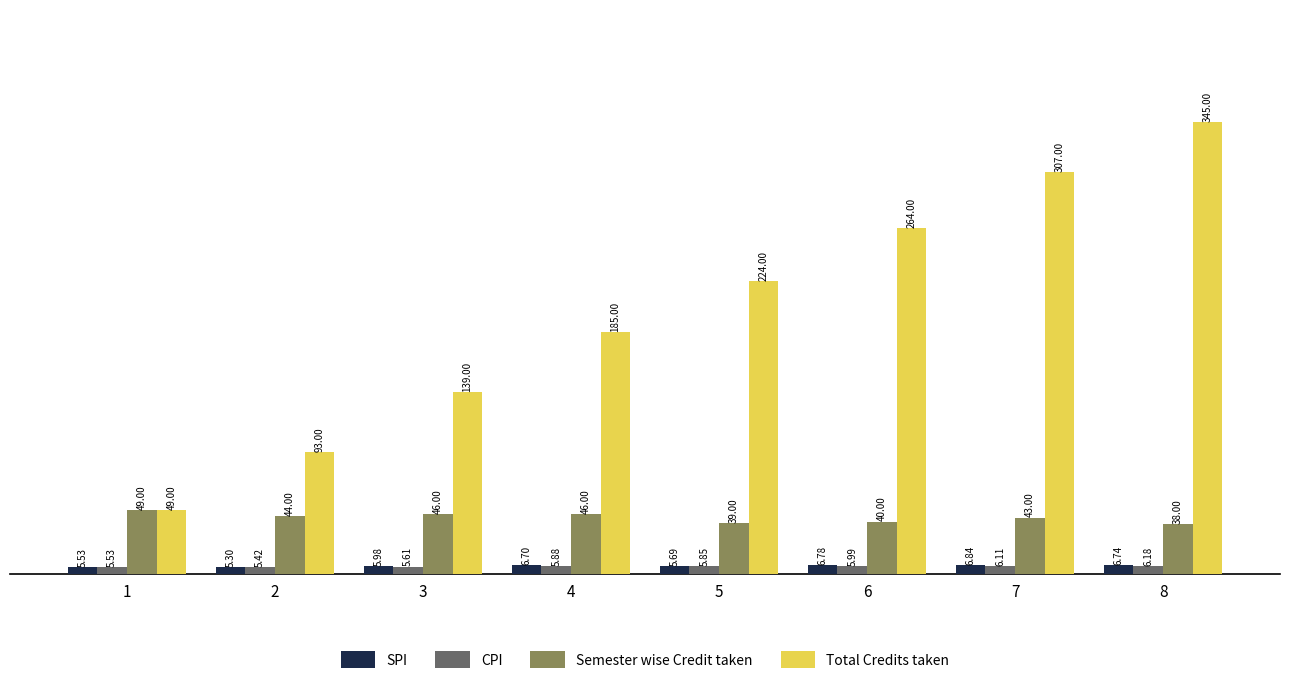

List the series in order of their peak value, highest first.

Total Credits taken, Semester wise Credit taken, SPI, CPI